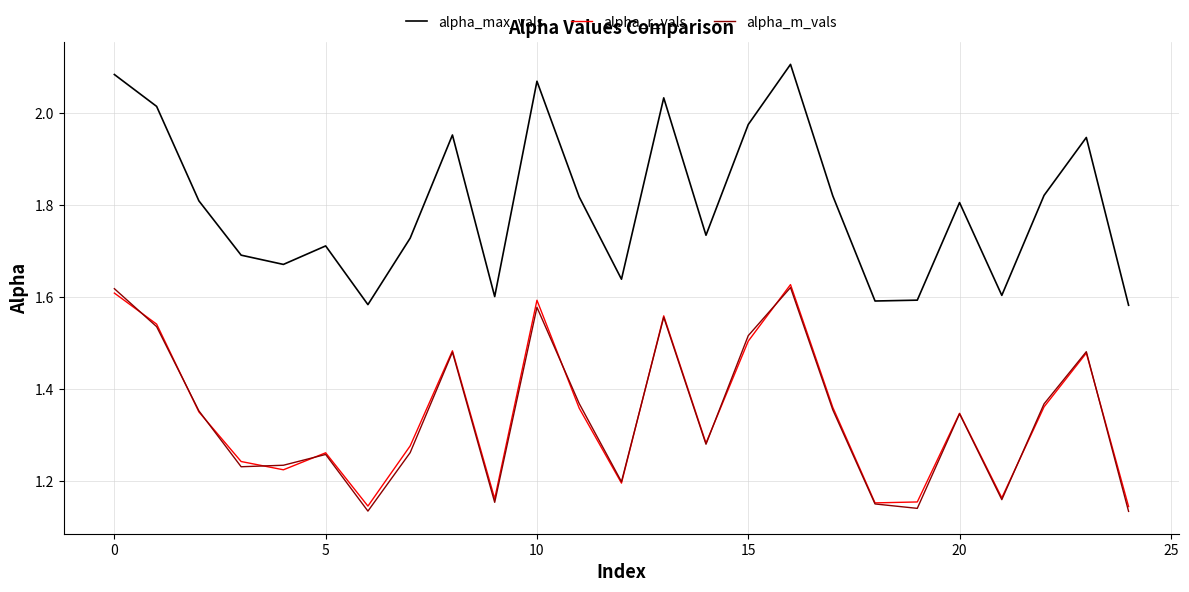

What are all the series names shown in the legend?

alpha_max_vals, alpha_r_vals, alpha_m_vals